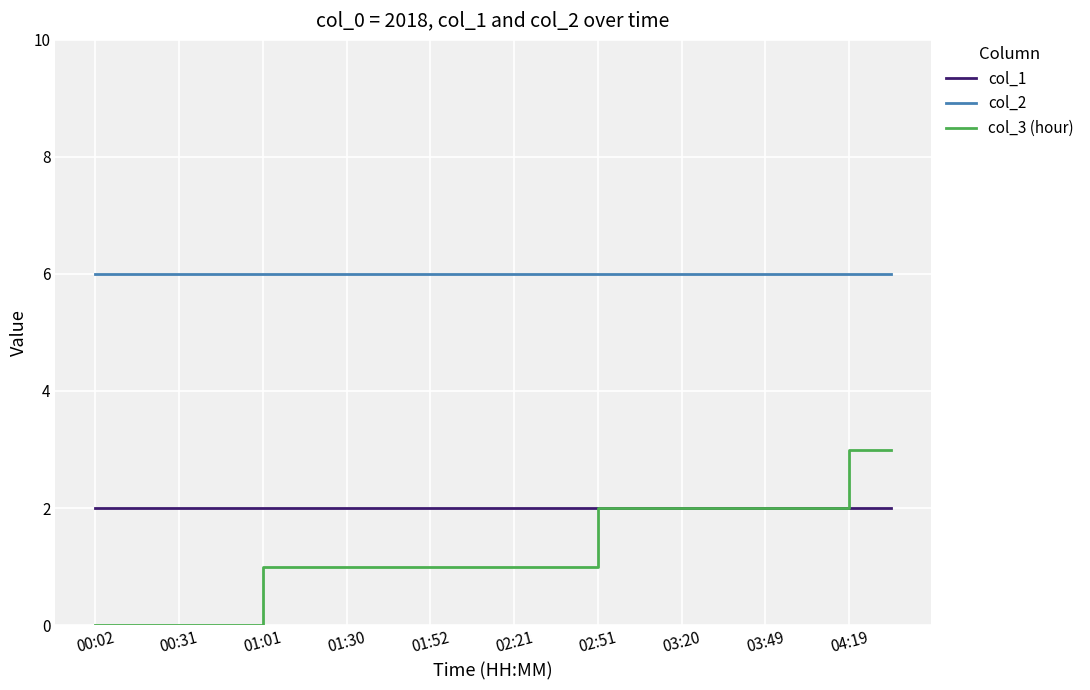

What is the maximum value shown in the chart?

6